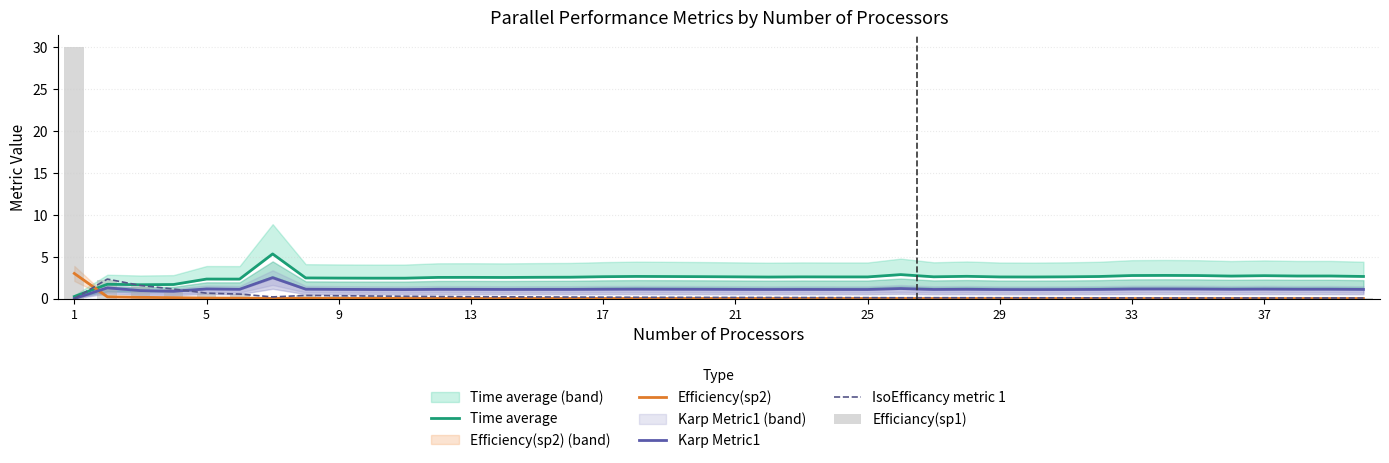

The IsoEfficancy metric 1 series shows 0.1 at 29. True or false?

True